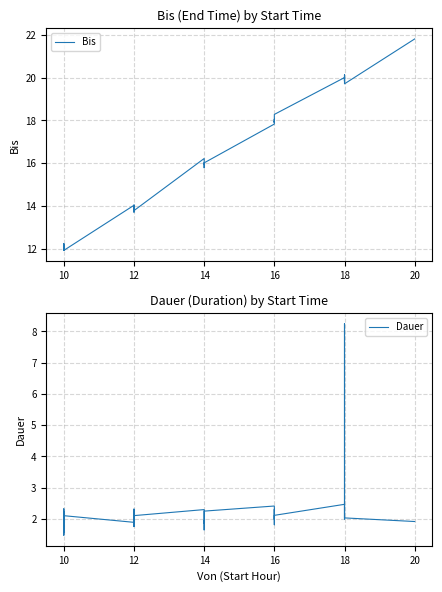

What is the lowest value of the Dauer series?

1.5